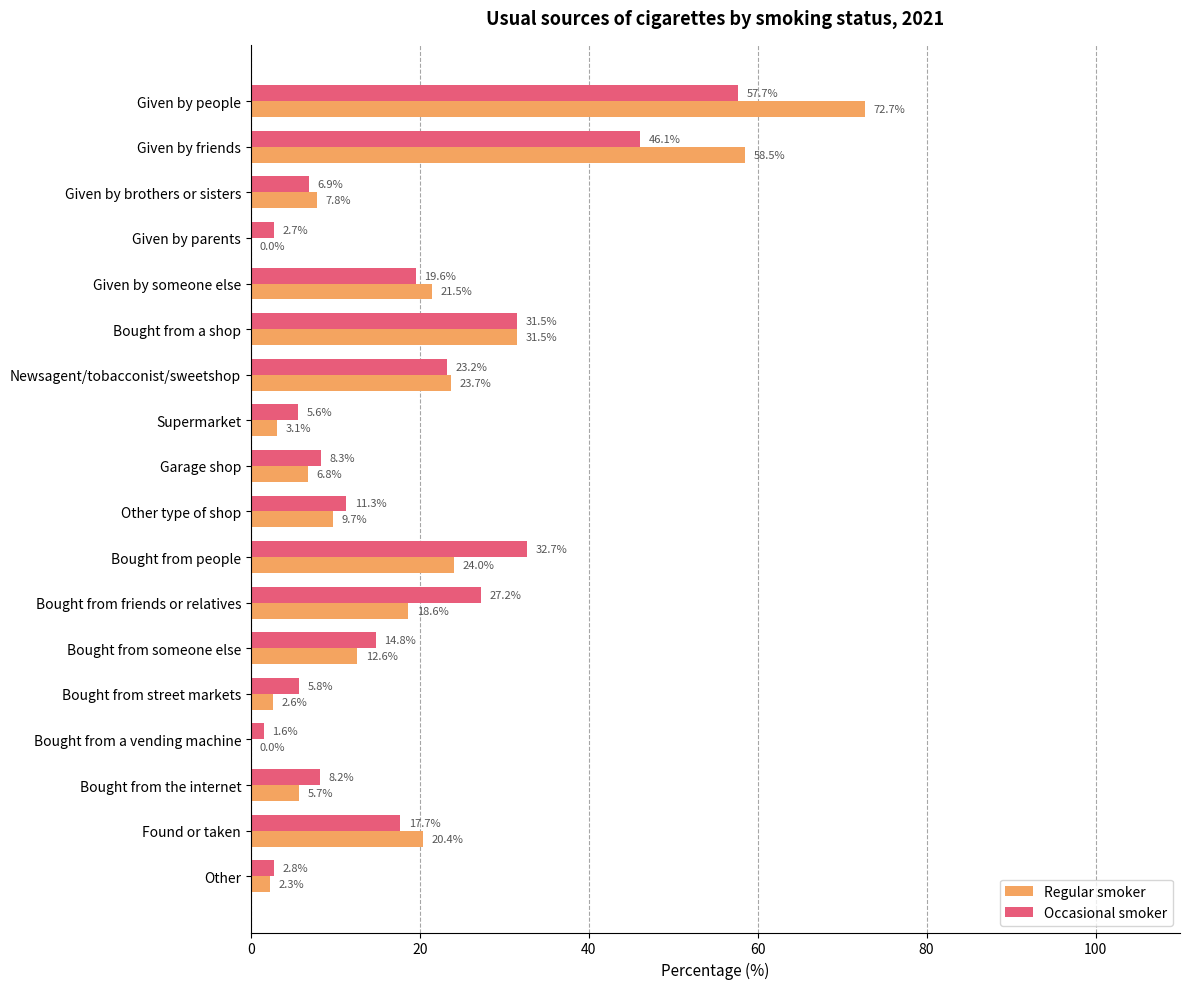

What is the sum of all Occasional smoker values?

323.7